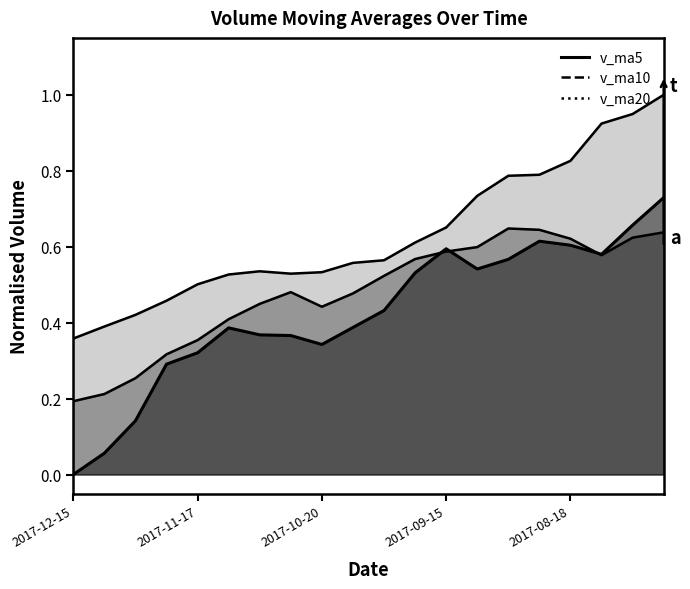

At which label does v_ma20 reach its peak?

2017-07-28